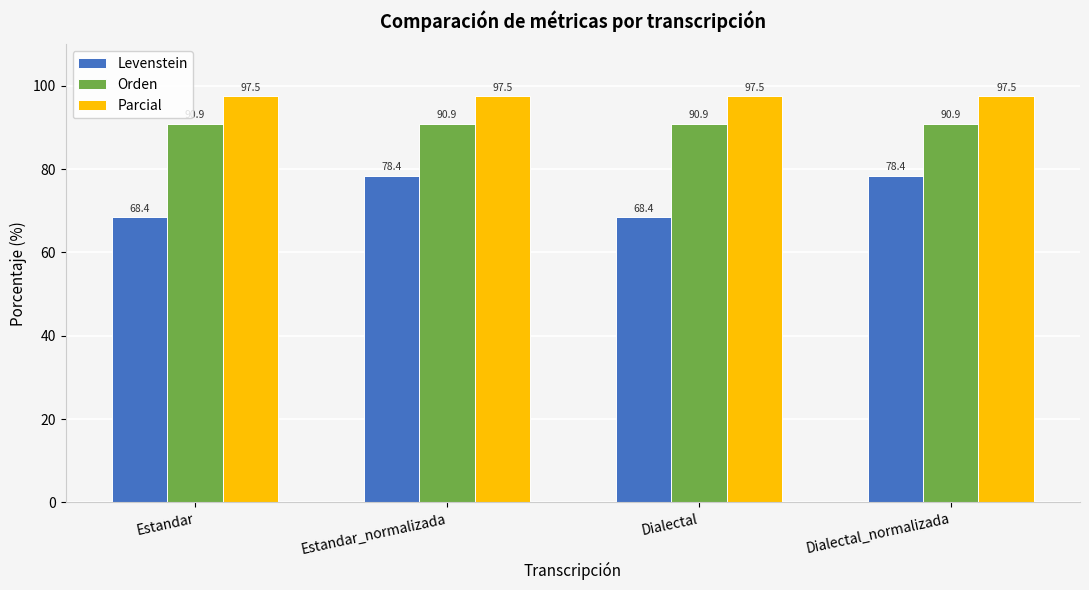

What is the value of the Levenstein bar at the 2nd from the left?

78.4